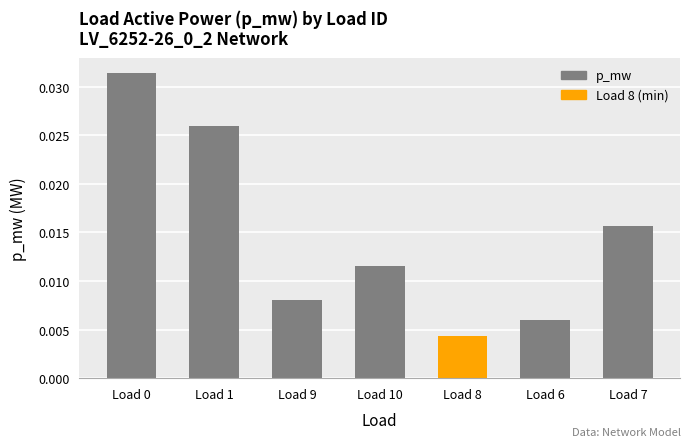

How many distinct data groups are displayed?

1